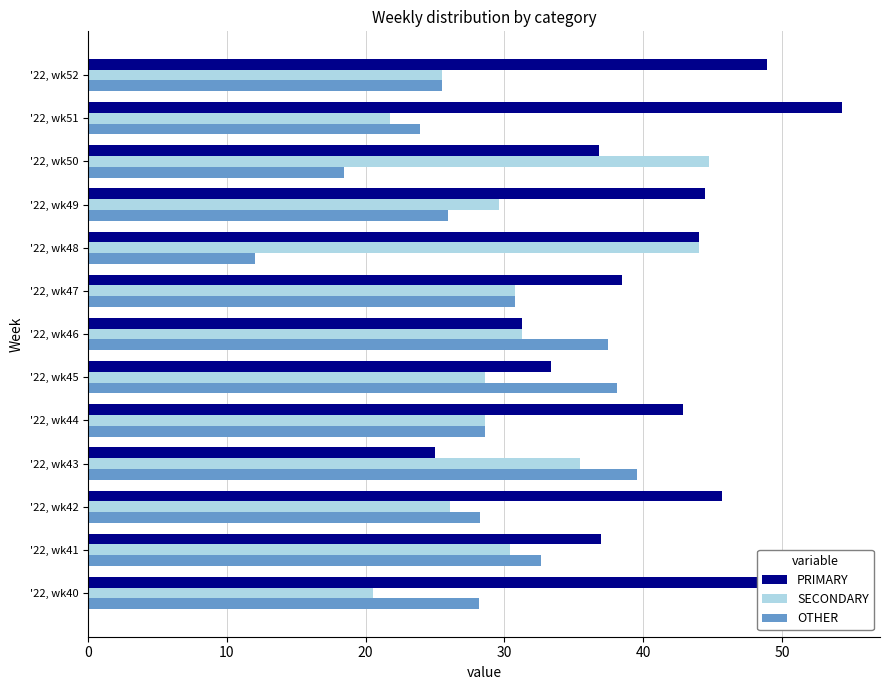

Rank the series at '22, wk50 from lowest to highest value.

OTHER, PRIMARY, SECONDARY